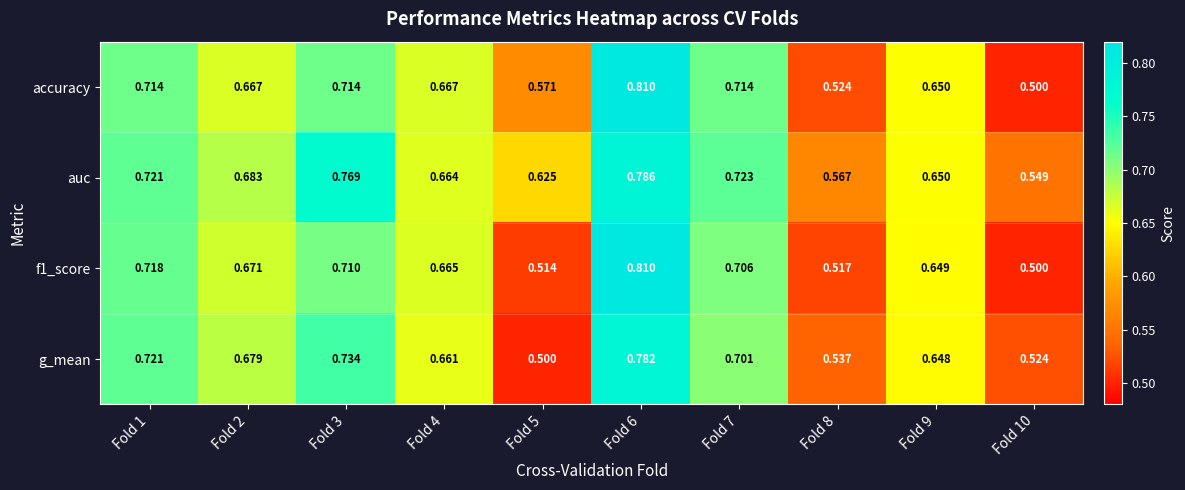

Is the value of auc at Fold 4 greater than the value of accuracy at Fold 5?

Yes